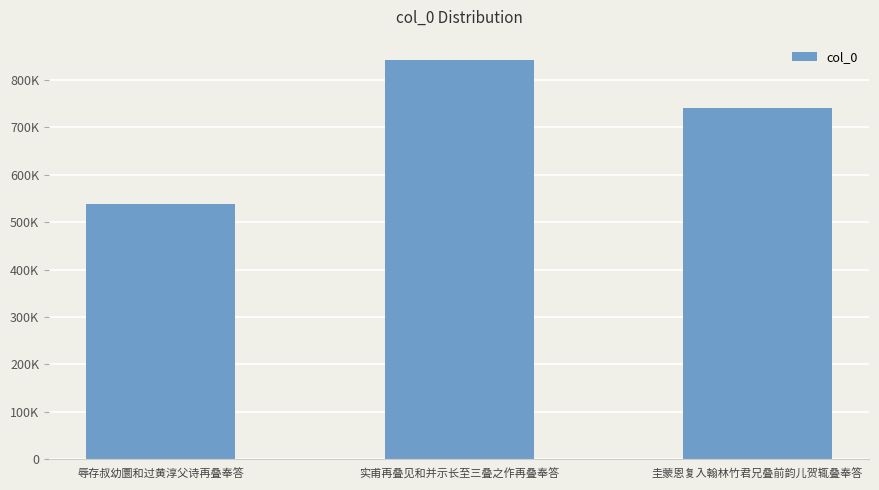

Between 辱存叔幼圜和过黄淳父诗再叠奉答 and 实甫再叠见和并示长至三叠之作再叠奉答, which is larger?

实甫再叠见和并示长至三叠之作再叠奉答